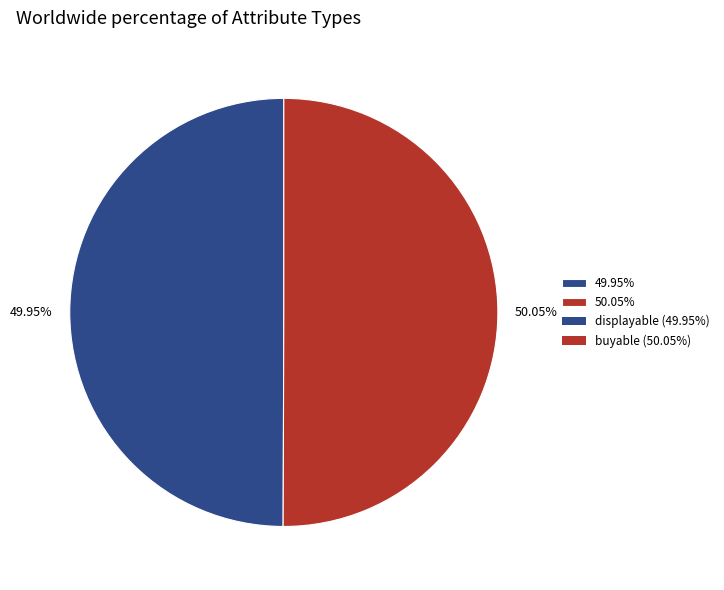

Does any single category account for the majority?

Yes